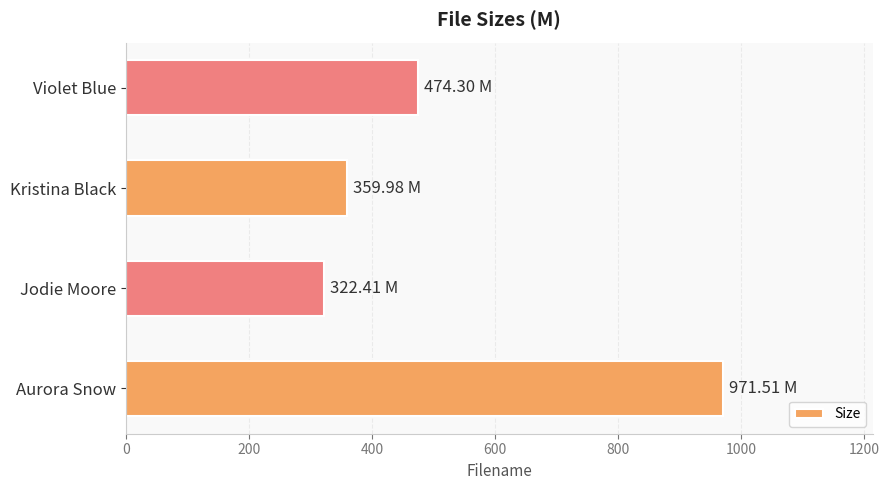

What is the smallest value displayed?

322.4